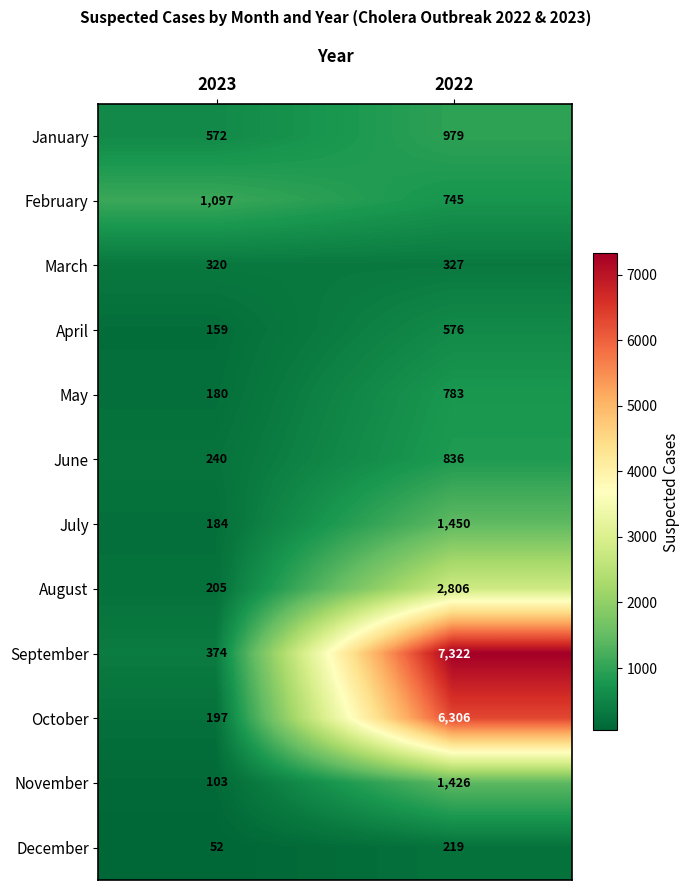

True or false: May has a value of 180 at 2023.

True